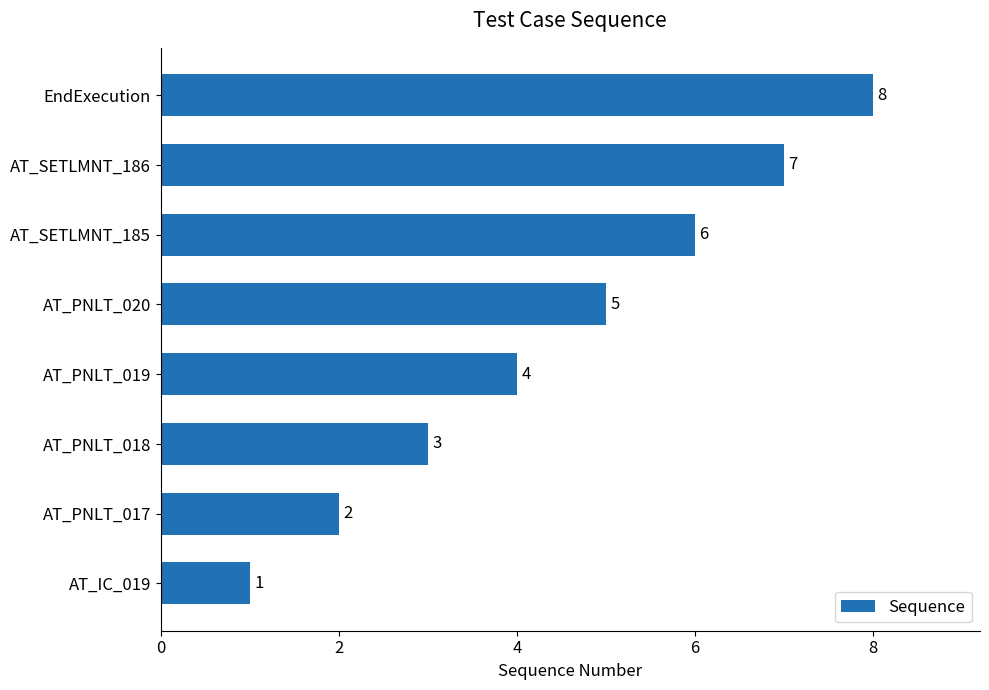

The value at AT_SETLMNT_186 is 12. True or false?

False